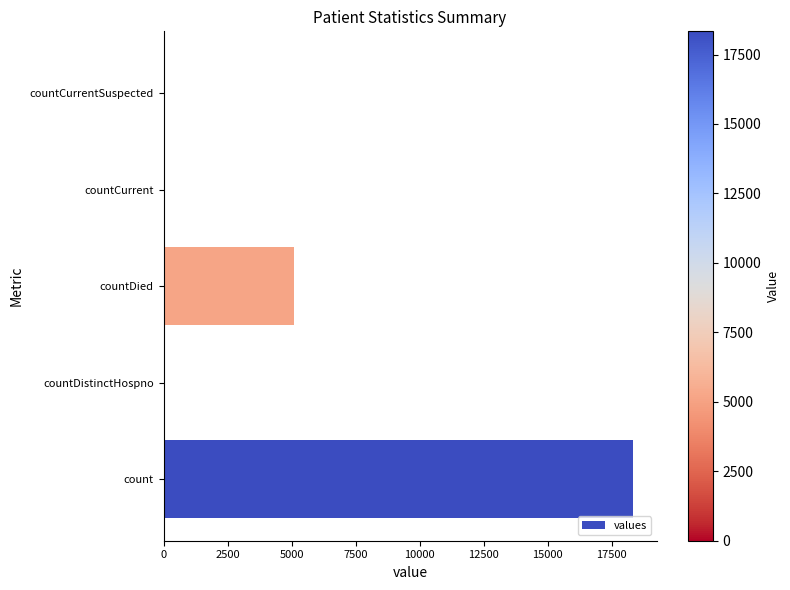

How many series are shown in this chart?

1